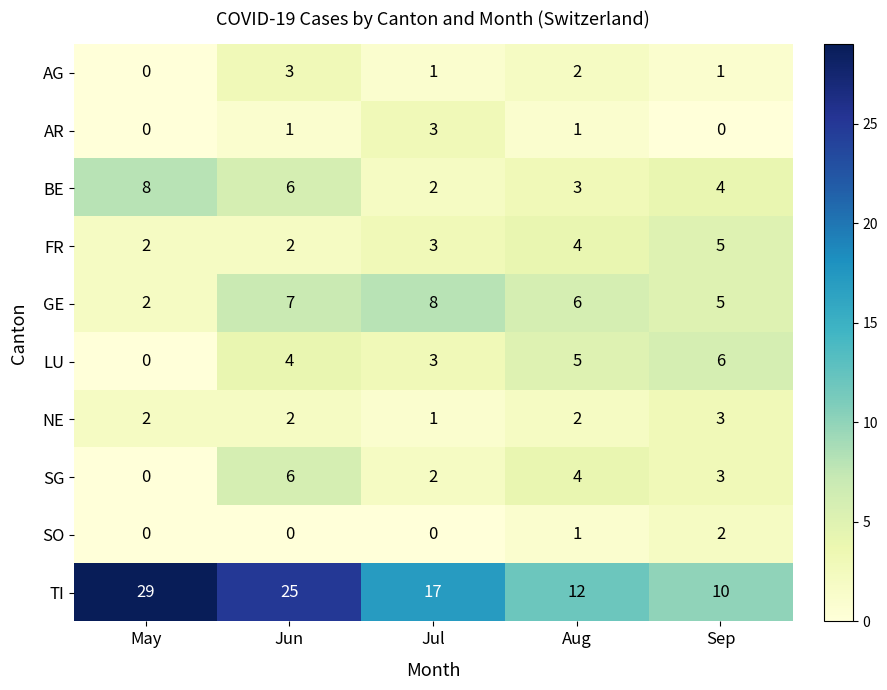

Which series has the largest total across all categories?

TI